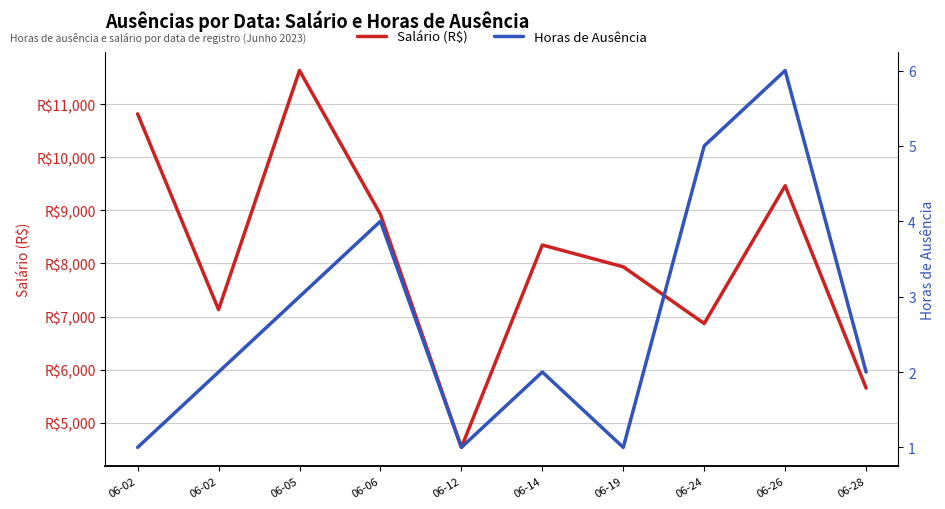

True or false: Horas de Ausência and Salário (R$) cross at least once.

False